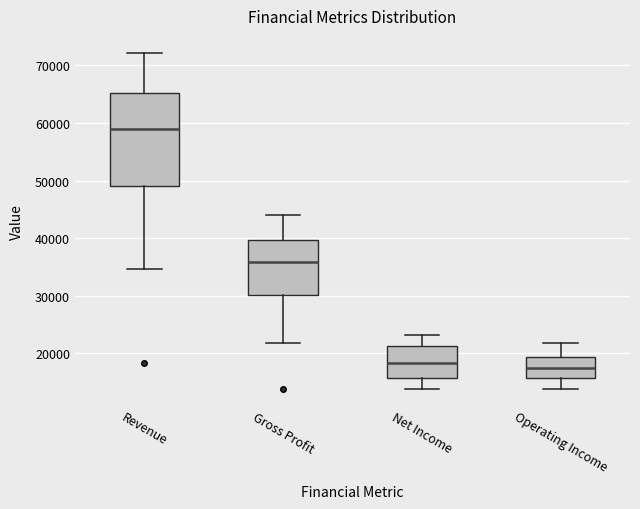

Reading left to right, read every box against the y-axis: the position of its median line, the range the box covers, and the ends of its whiskers. The values are not printed on the chart, so give them approximately, as read against the axis.

Revenue: median 59000, box 49000 to 65000, whiskers 35000 to 72000
Gross Profit: median 36000, box 30000 to 40000, whiskers 22000 to 44000
Net Income: median 18000, box 16000 to 21000, whiskers 14000 to 23000
Operating Income: median 17000, box 16000 to 19000, whiskers 14000 to 22000